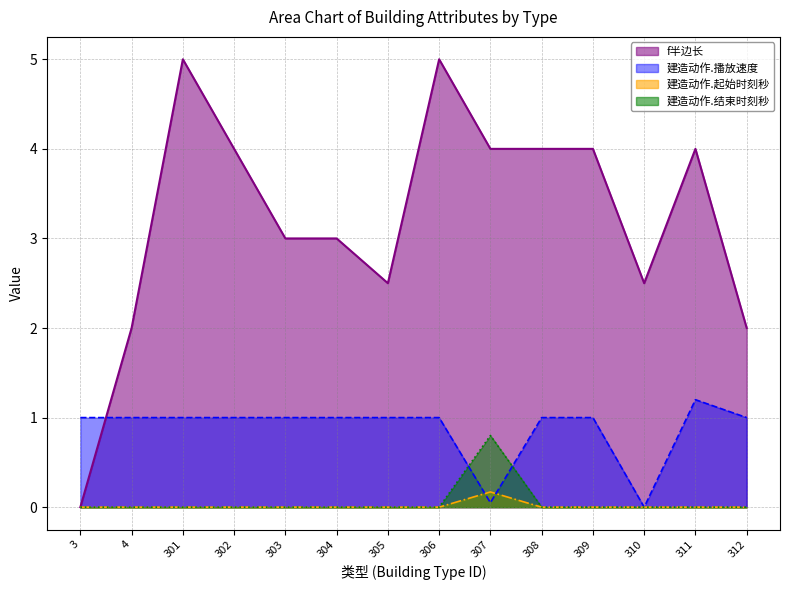

Is it true that 建造动作.结束时刻秒 equals 0.0 at 309?

True